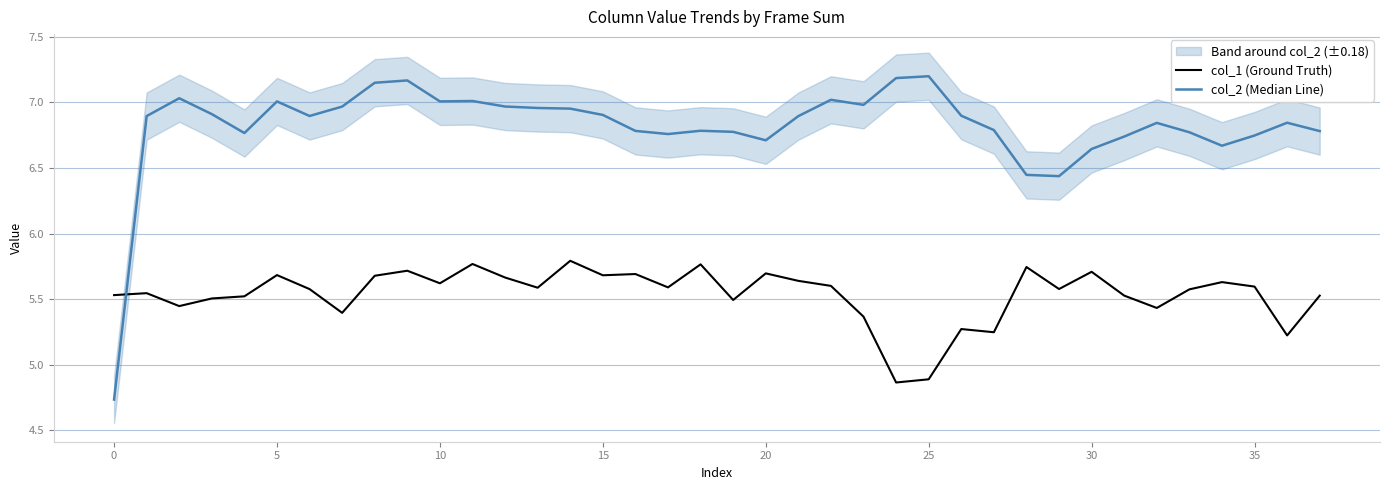

Rank the series at 34 from lowest to highest value.

col_1 (Ground Truth), col_2 (Median Line)